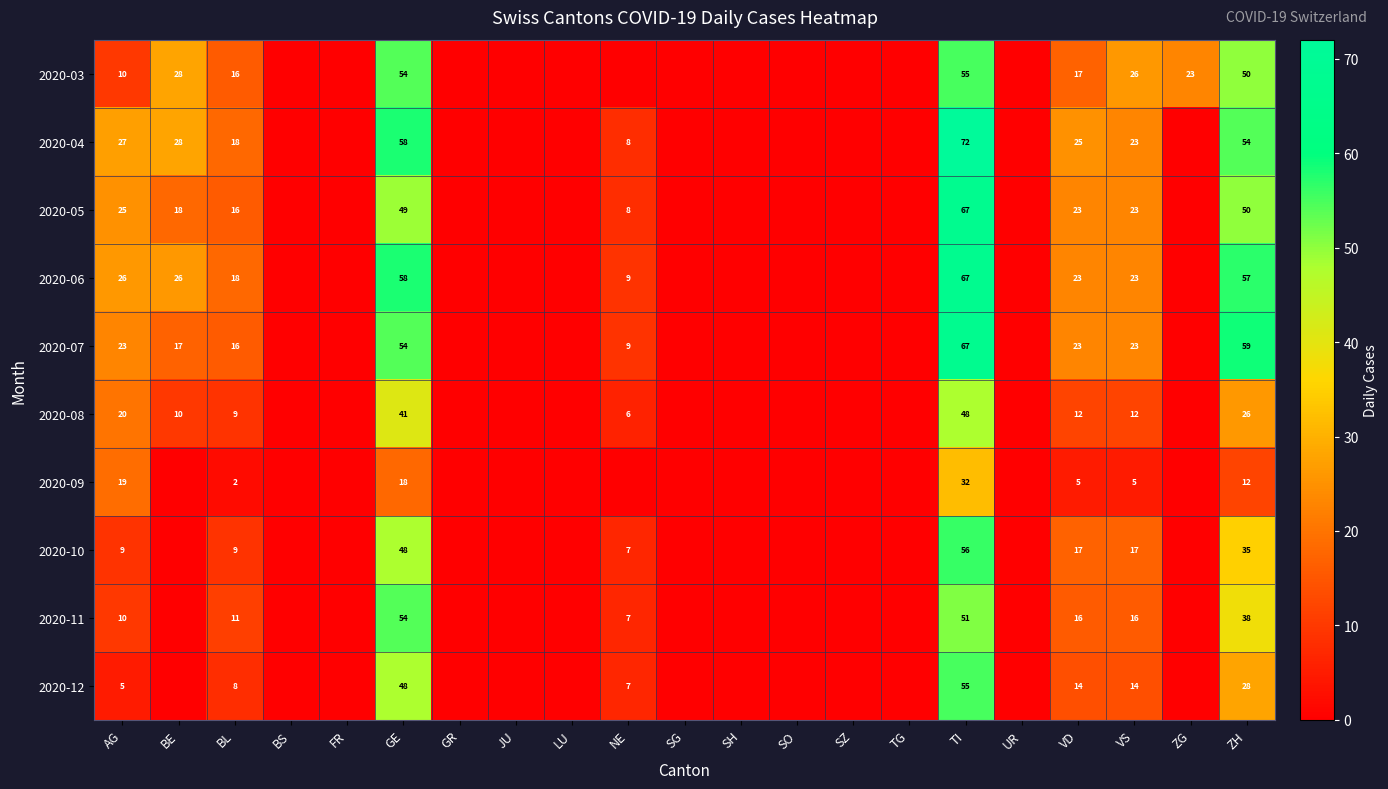

True or false: 2020-12 has a value of 5 at VS.

False